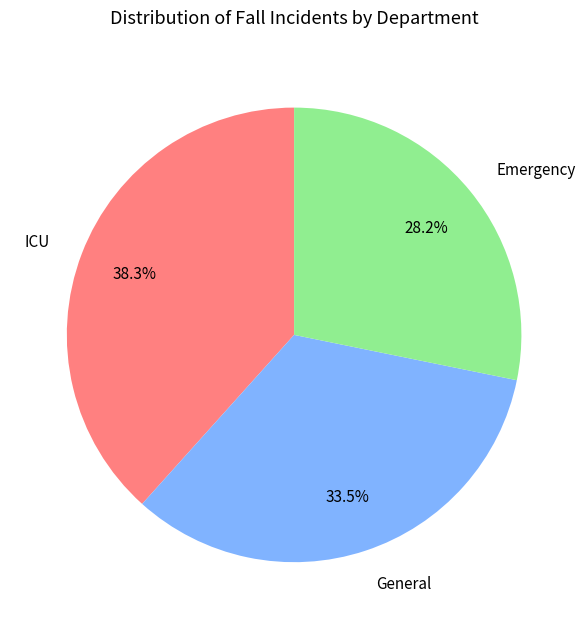

Rank the categories by value from lowest to highest.

Emergency, General, ICU